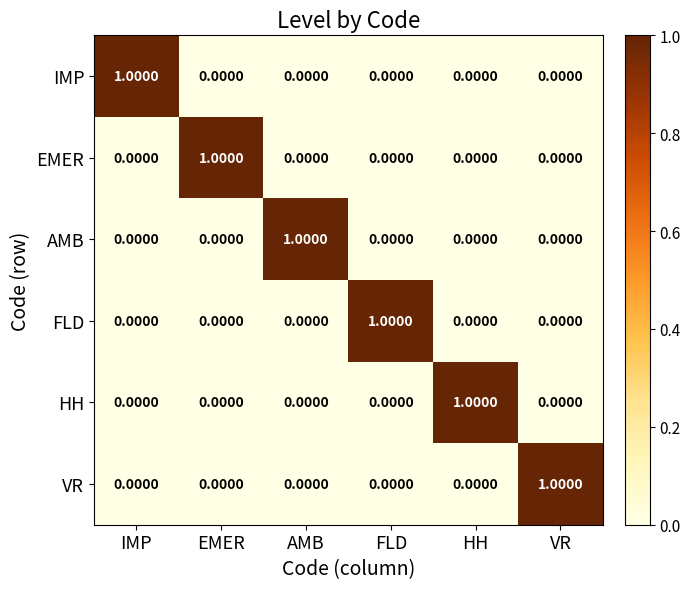

At how many categories does at least one series exceed 0?

6